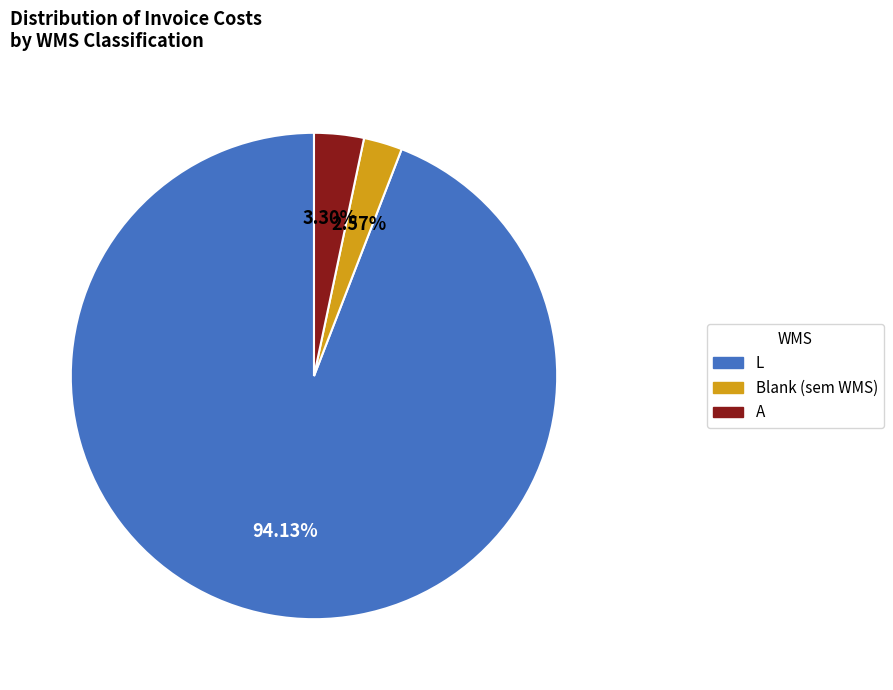

Is there a majority slice in this chart?

Yes